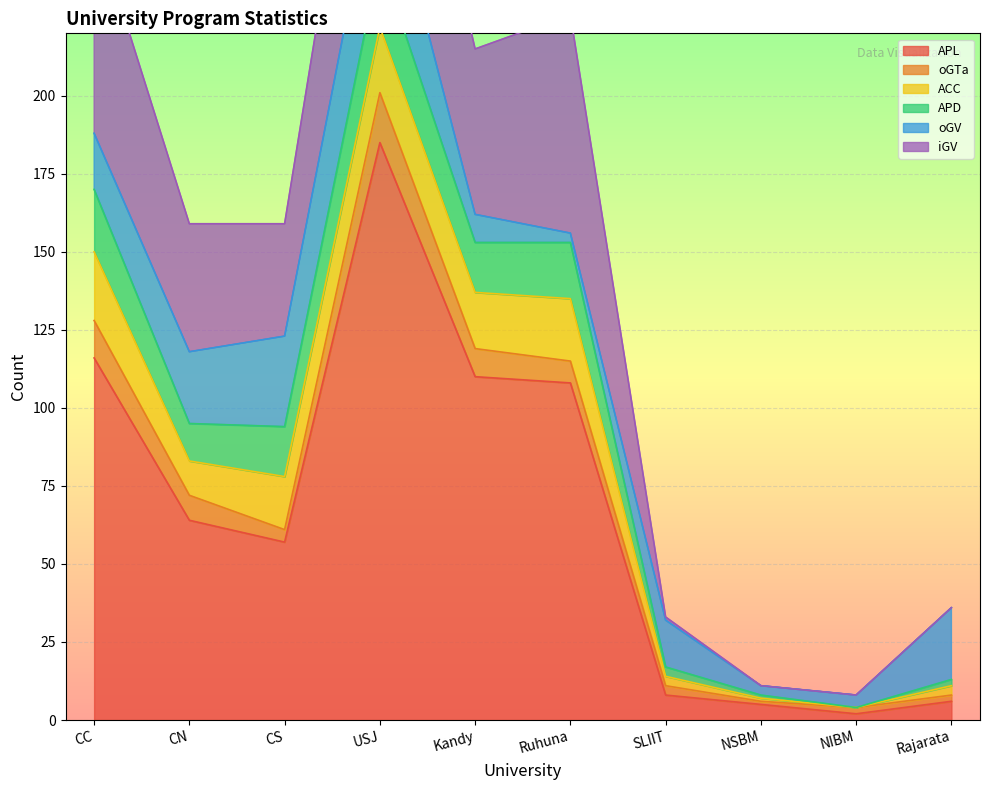

True or false: APD has more than 1 interior local peaks.

True